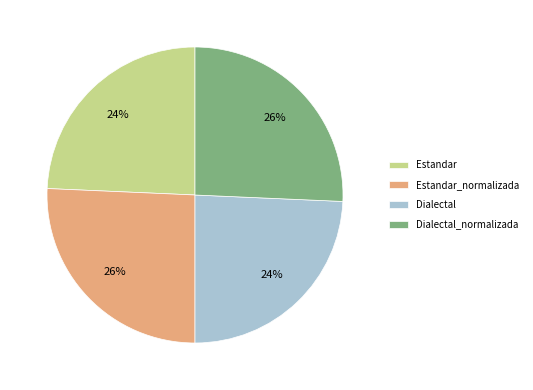

The Estandar_normalizada slice represents 26% of the pie. True or false?

True